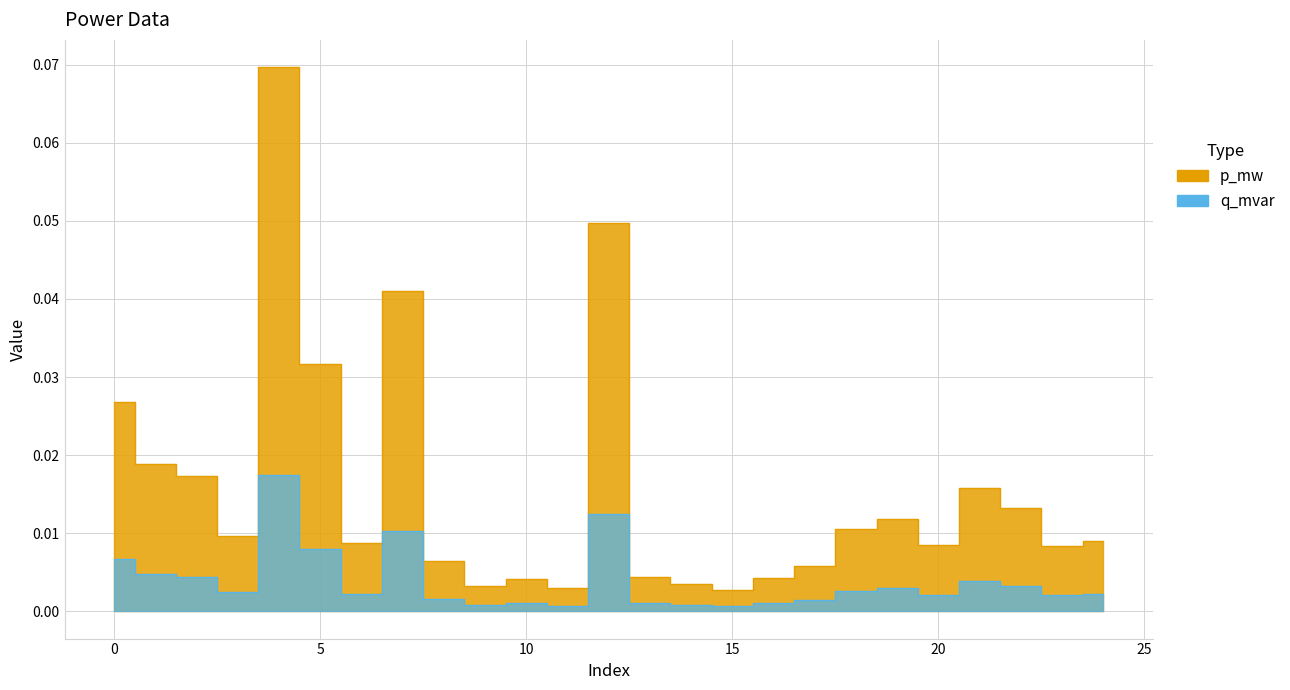

At which category does p_mw reach its first local peak?

4